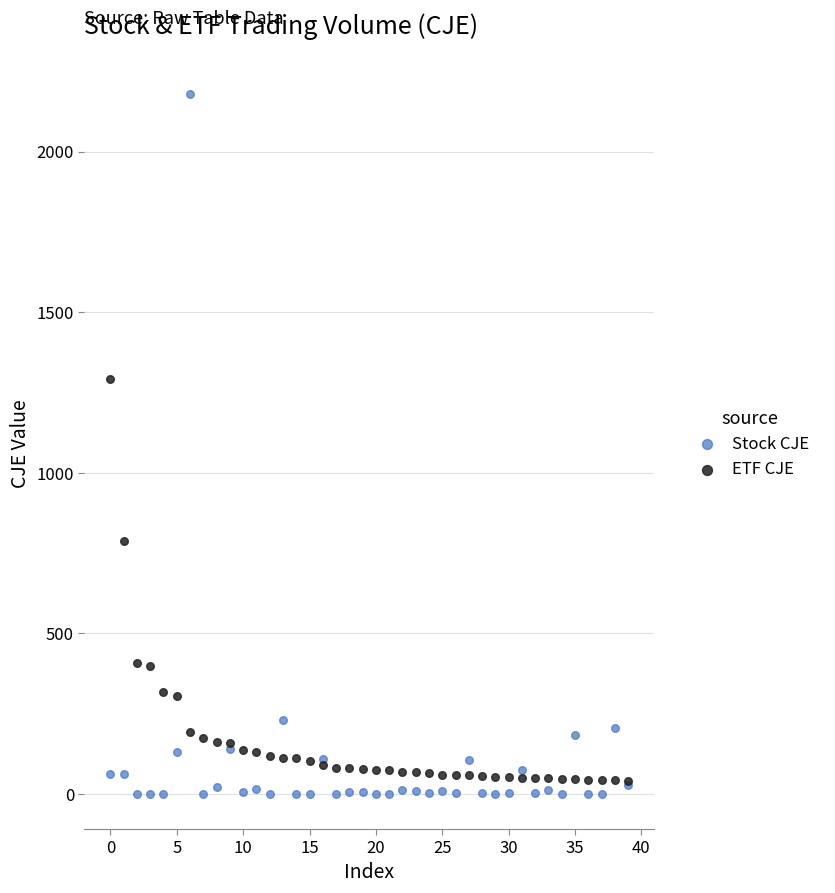

Across all series, what Y value is closest to 1090?

1291.6